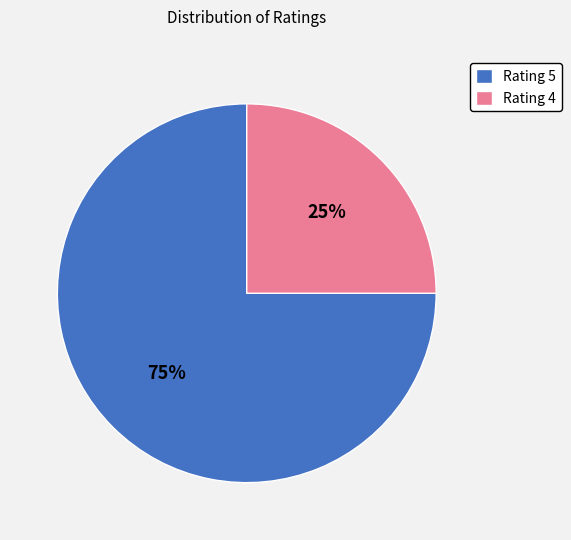

Does any single category account for the majority?

Yes